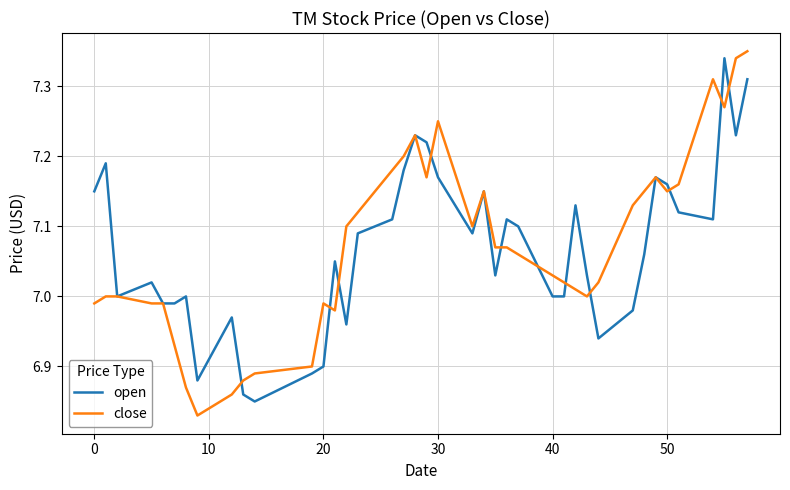

Which series has the largest range (max minus min)?

close